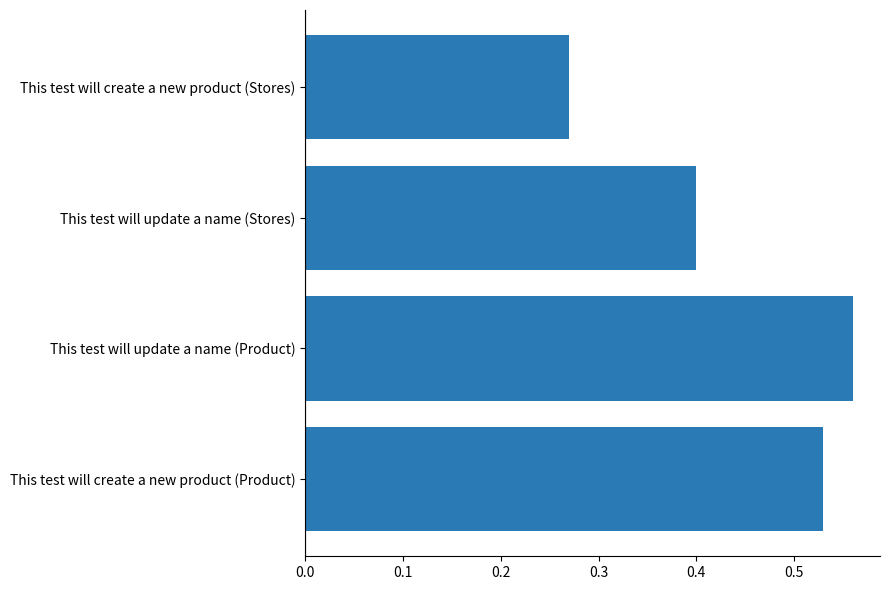

The value at This test will update a name (Stores) is 0.4. True or false?

True